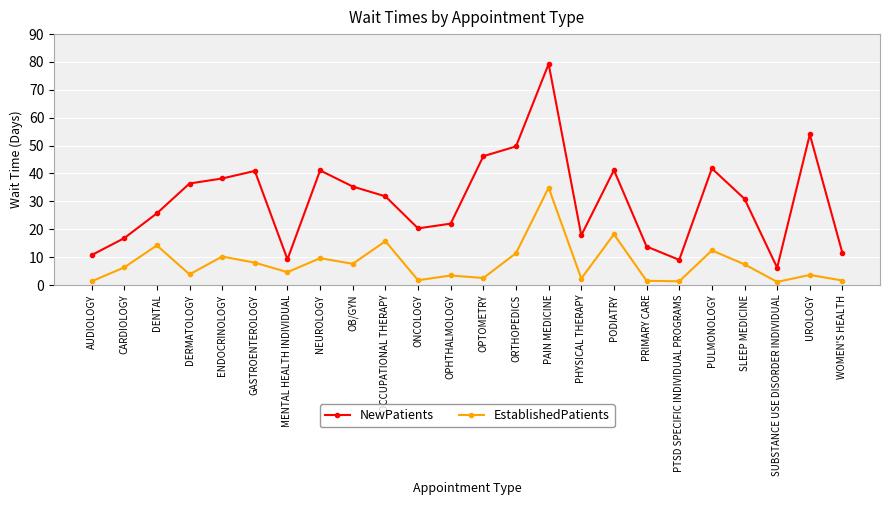

True or false: NewPatients has a value of 6.4 at CARDIOLOGY.

False